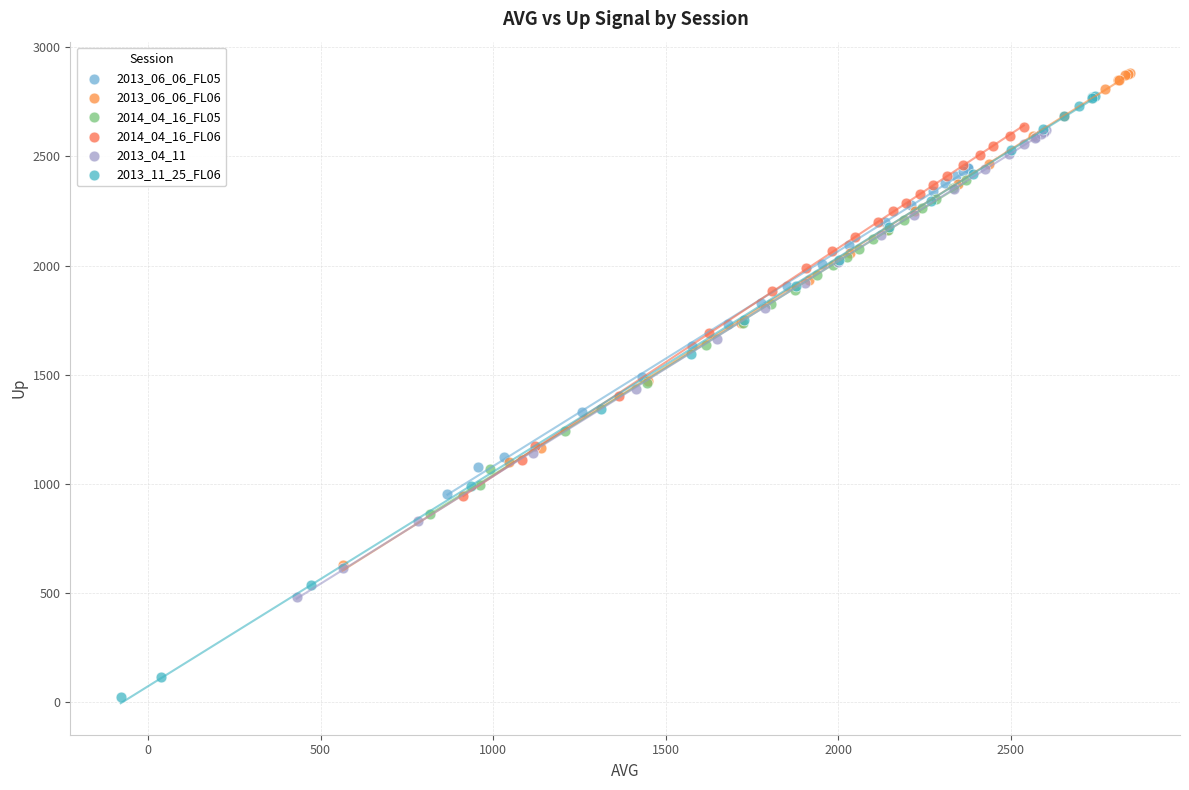

Which series has the largest Y range (max minus min)?

2013_11_25_FL06